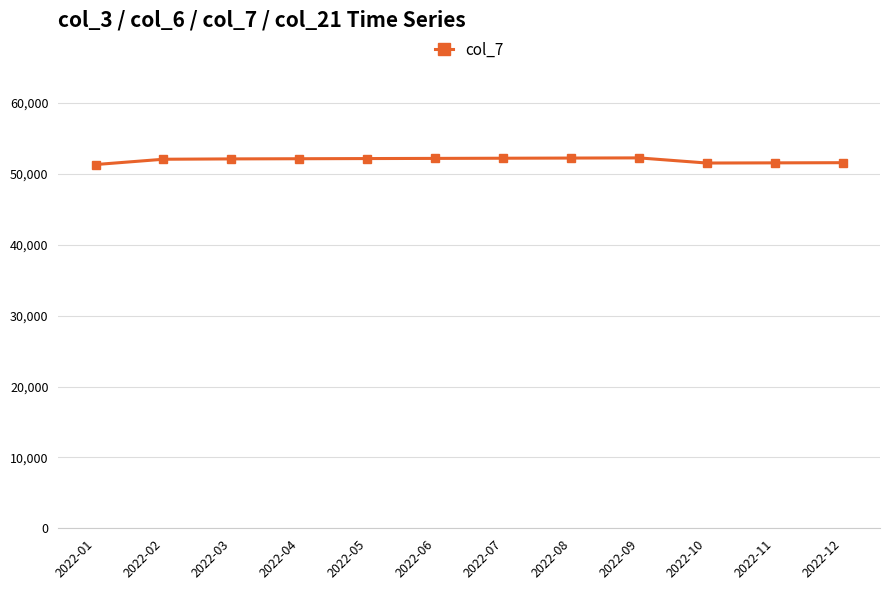

Read the value at 2022-02.

52056